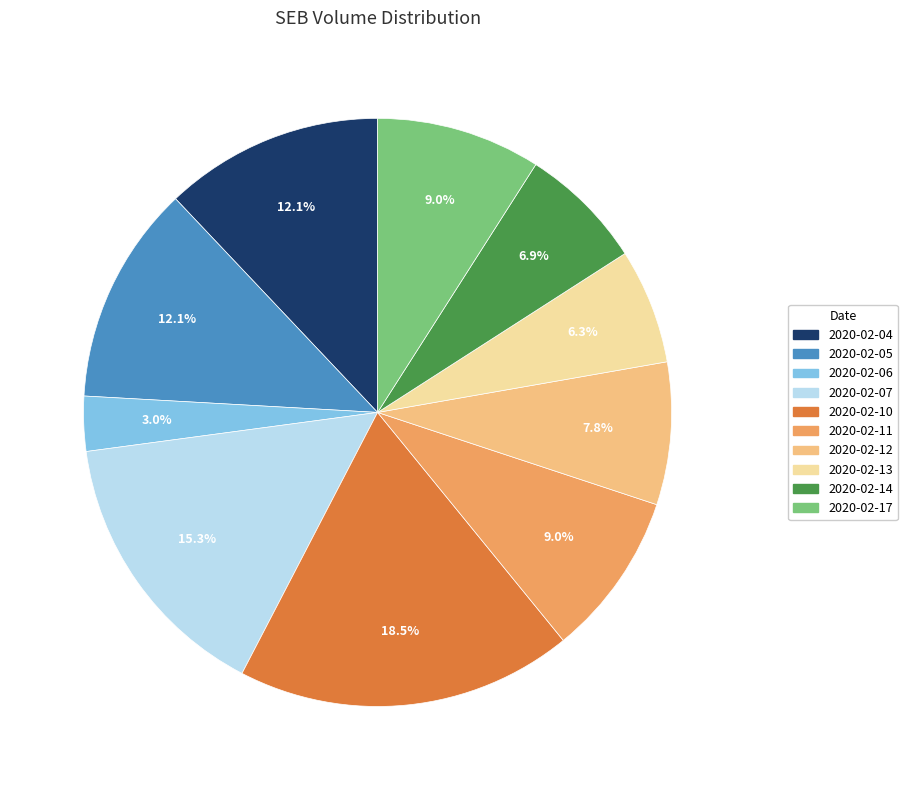

What is the smallest slice in the pie chart?

2020-02-06